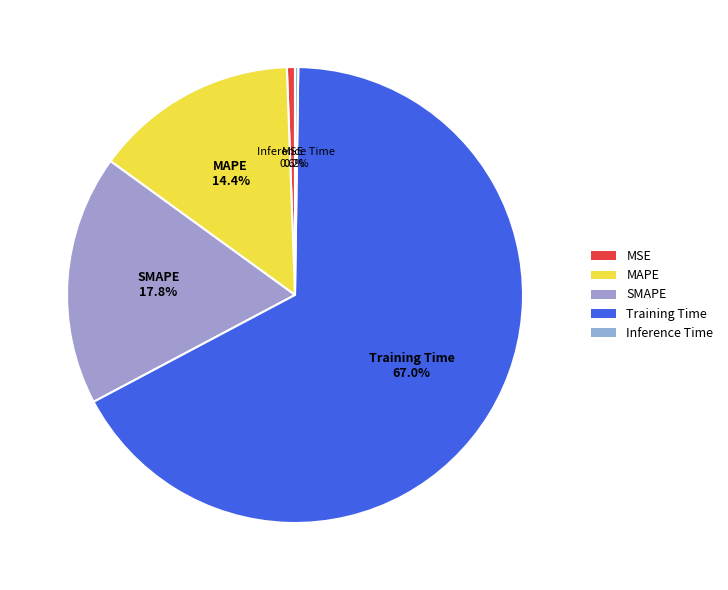

What percentage is NOT represented by Training Time?

33.0%